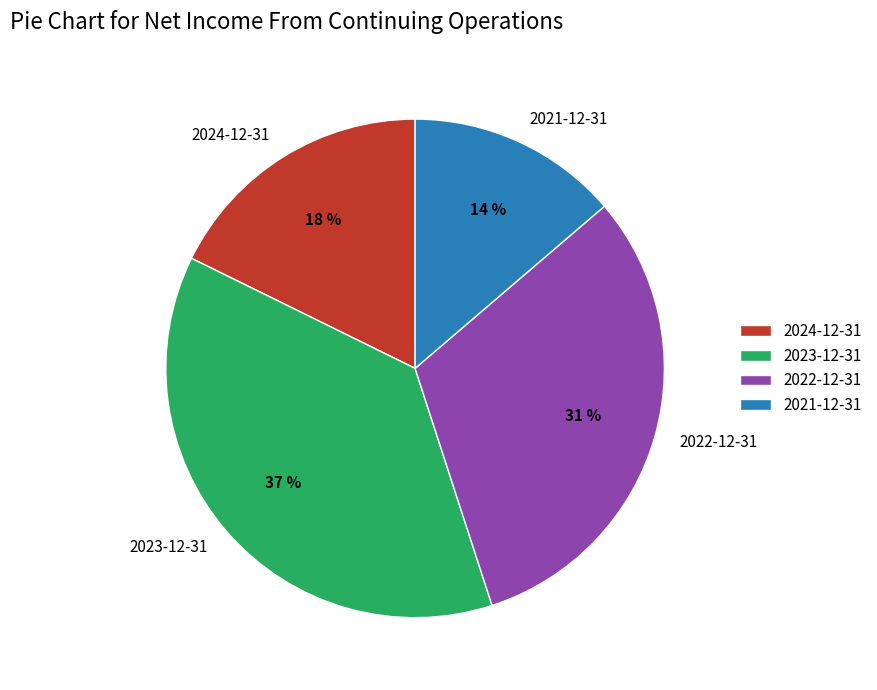

Is it true that 2022-12-31 is 31% of the pie?

True